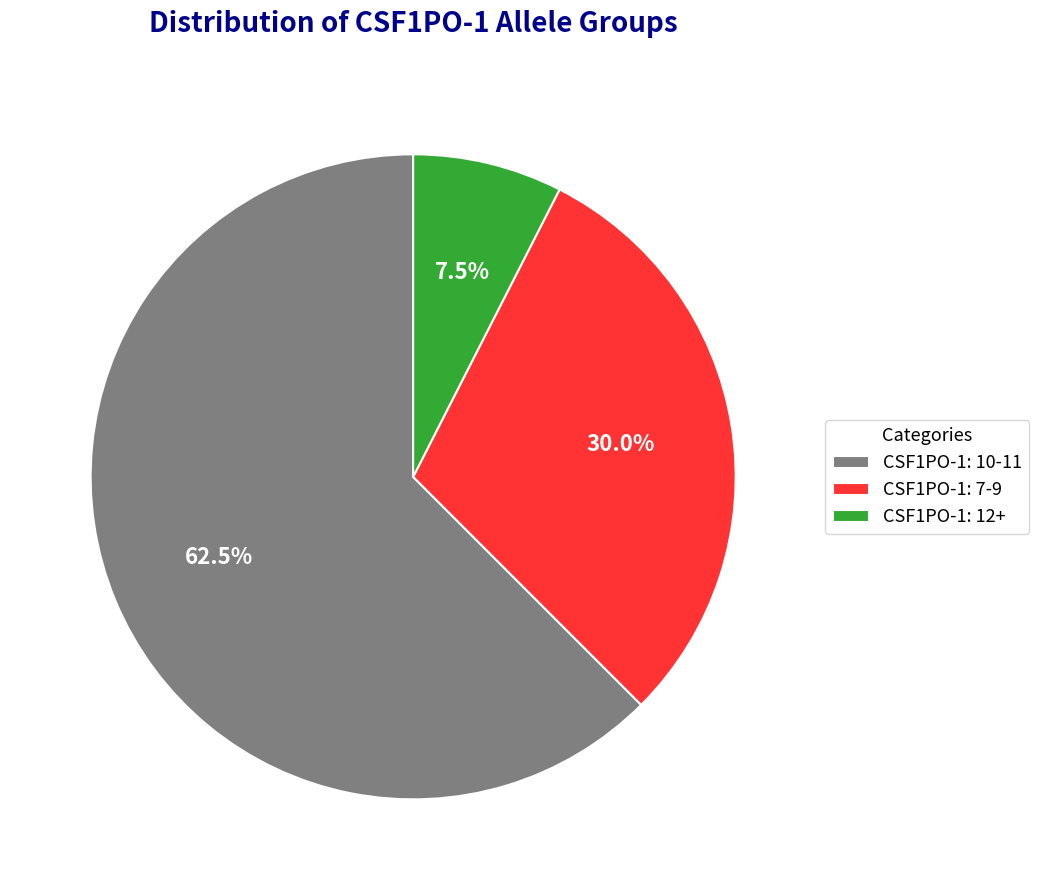

Approximately how many times larger is the value at CSF1PO-1: 7-9 compared to CSF1PO-1: 12+?

4.0